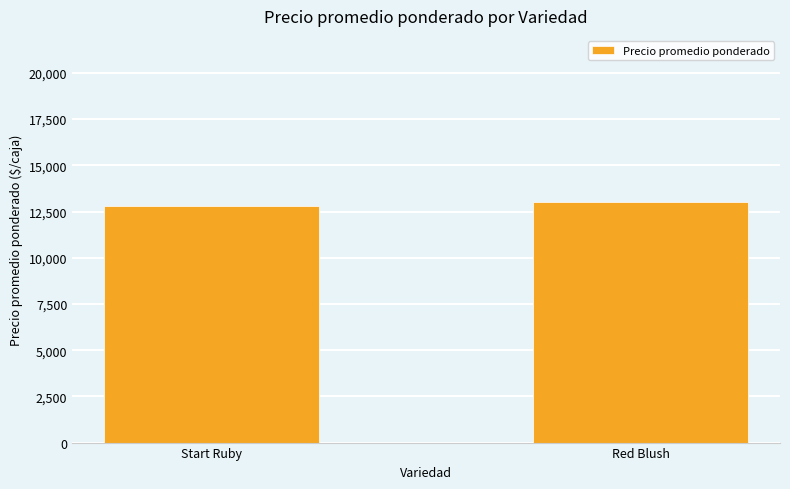

Approximately how many times larger is the value at Red Blush compared to Start Ruby?

1.0